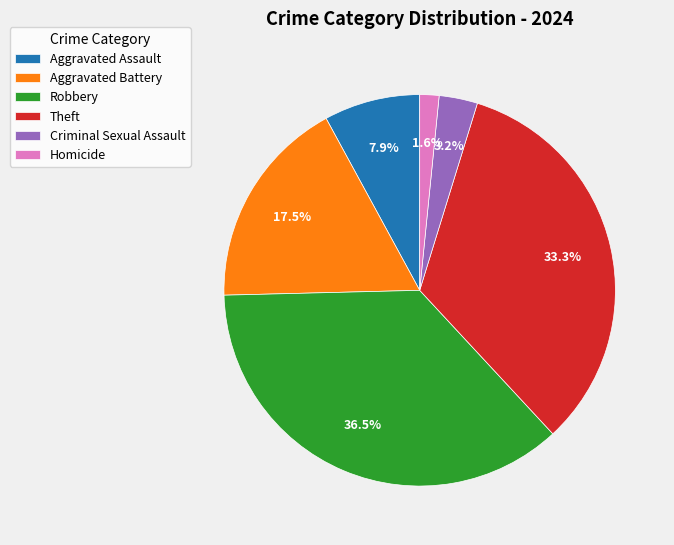

Count the number of slices in the pie.

6